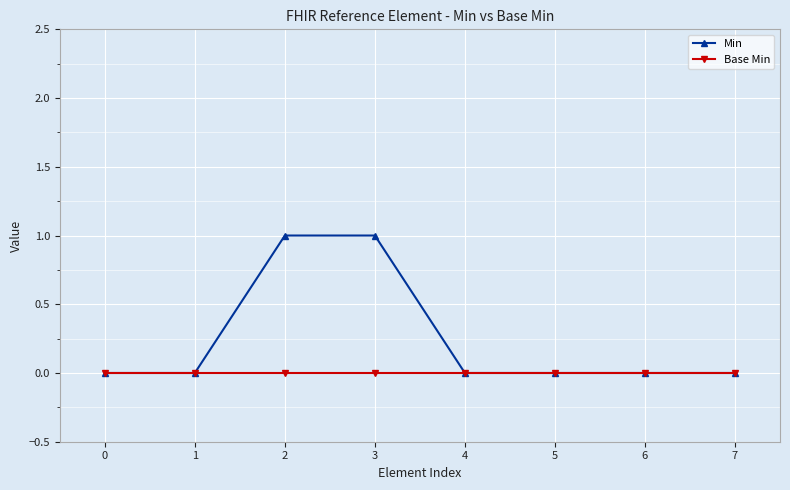

True or false: Base Min has a value of 0 at 6.

True